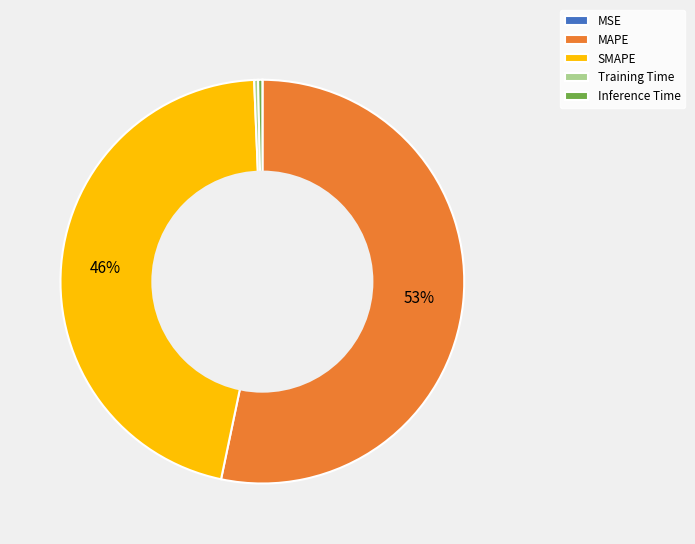

Does any single category account for the majority?

Yes